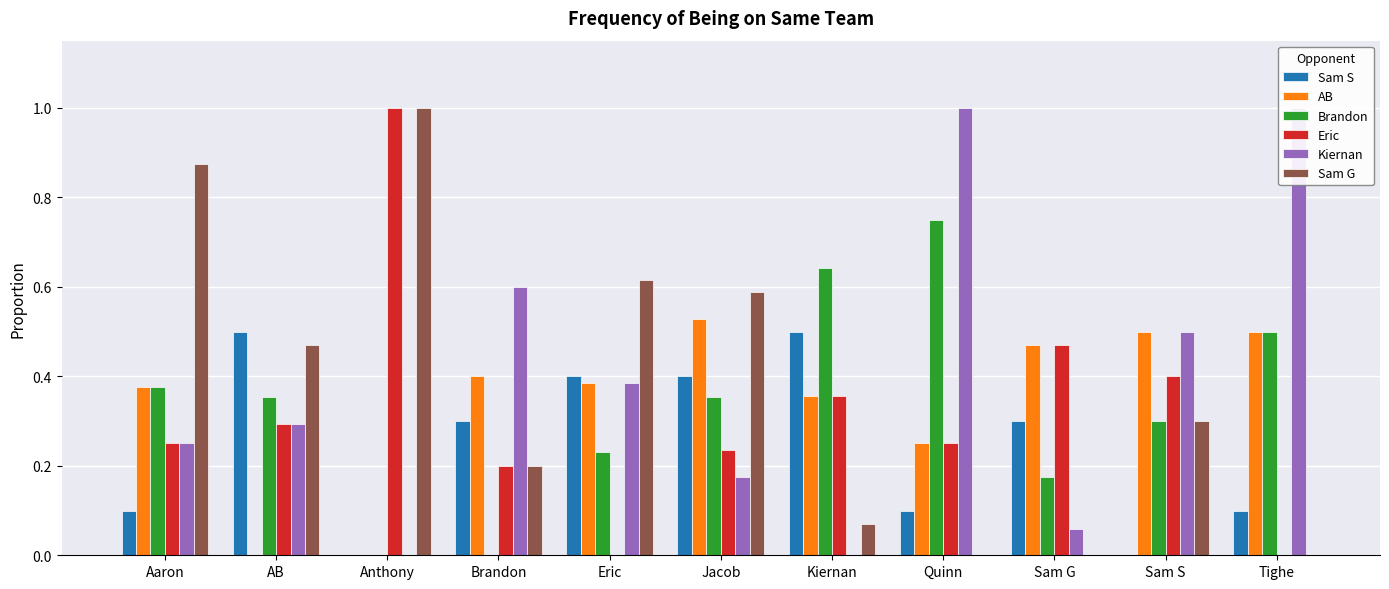

Reading right to left, transcribe all the data shown in this chart.

Sam S: Tighe=0.1	Sam S=0.0	Sam G=0.3	Quinn=0.1	Kiernan=0.5	Jacob=0.4	Eric=0.4	Brandon=0.3	Anthony=0.0	AB=0.5	Aaron=0.1
AB: Tighe=0.5	Sam S=0.5	Sam G=0.5	Quinn=0.2	Kiernan=0.4	Jacob=0.5	Eric=0.4	Brandon=0.4	Anthony=0.0	AB=0.0	Aaron=0.4
Brandon: Tighe=0.5	Sam S=0.3	Sam G=0.2	Quinn=0.8	Kiernan=0.6	Jacob=0.4	Eric=0.2	Brandon=0.0	Anthony=0.0	AB=0.4	Aaron=0.4
Eric: Tighe=0.0	Sam S=0.4	Sam G=0.5	Quinn=0.2	Kiernan=0.4	Jacob=0.2	Eric=0.0	Brandon=0.2	Anthony=1.0	AB=0.3	Aaron=0.2
Kiernan: Tighe=1.0	Sam S=0.5	Sam G=0.1	Quinn=1.0	Kiernan=0.0	Jacob=0.2	Eric=0.4	Brandon=0.6	Anthony=0.0	AB=0.3	Aaron=0.2
Sam G: Tighe=0.0	Sam S=0.3	Sam G=0.0	Quinn=0.0	Kiernan=0.1	Jacob=0.6	Eric=0.6	Brandon=0.2	Anthony=1.0	AB=0.5	Aaron=0.9